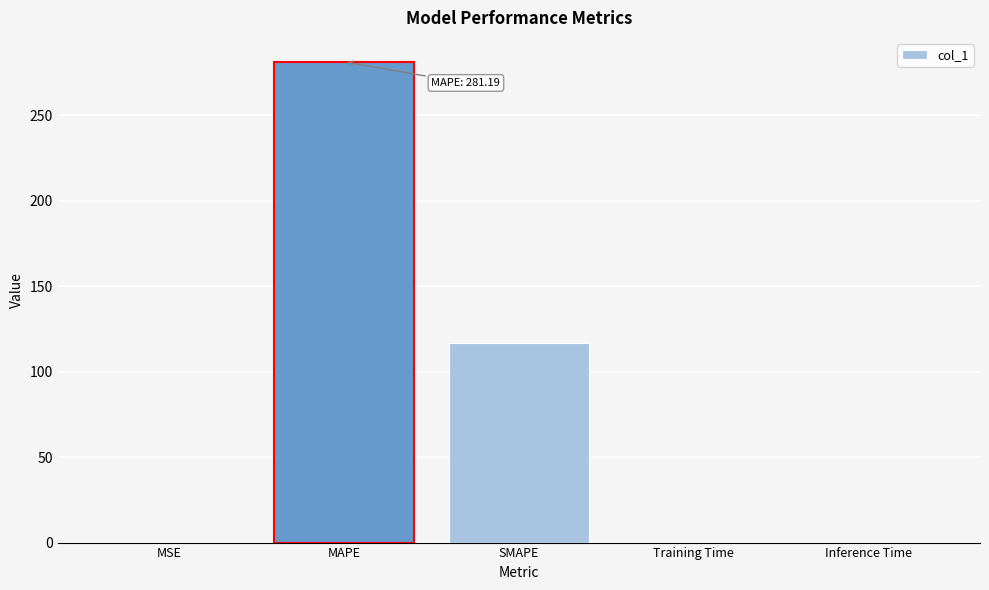

Is it true that the value at MAPE is 281.2?

True